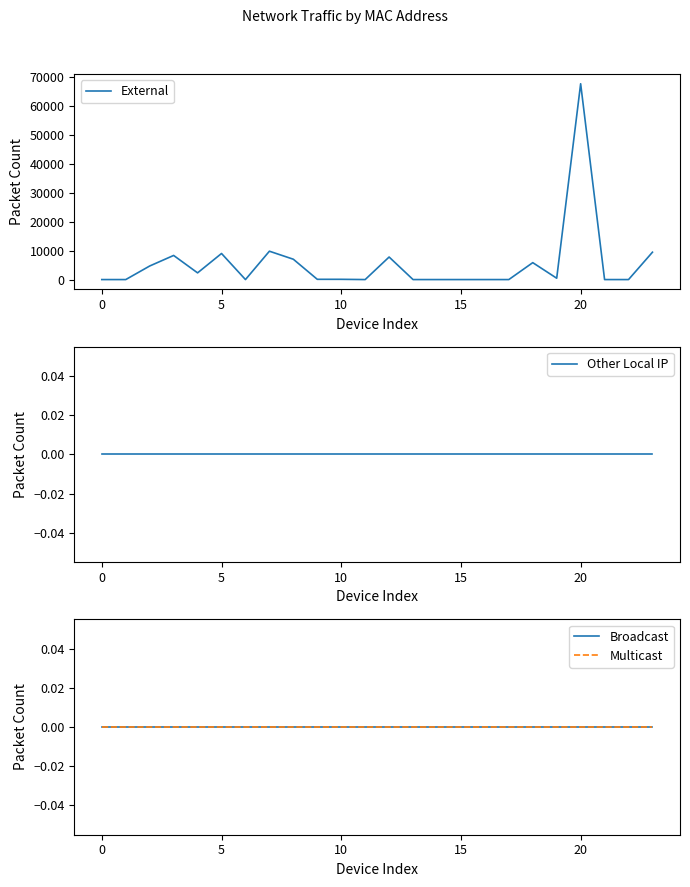

Does the chart display data point markers on the line(s)?

No